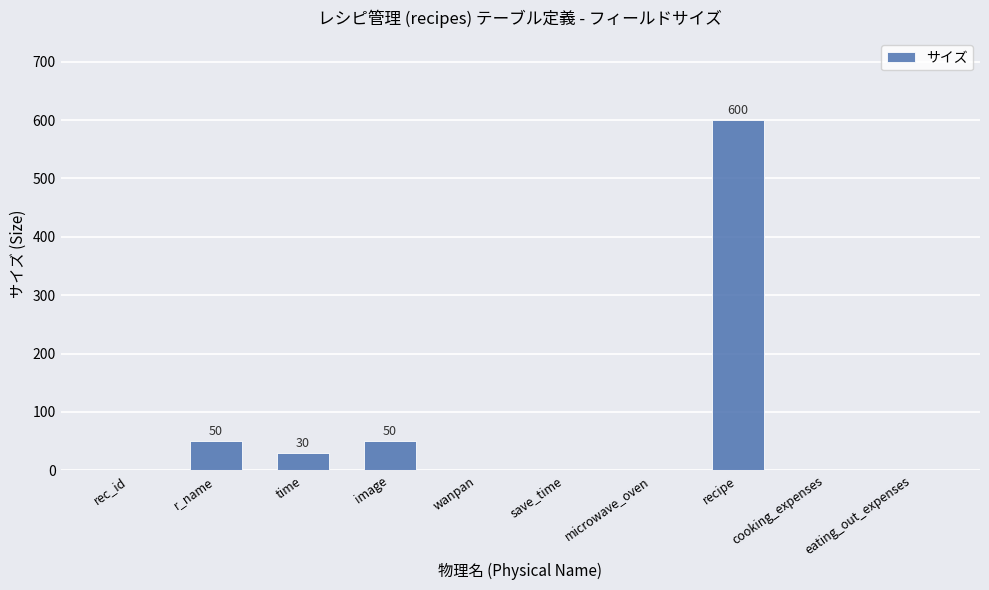

What is the change in value from rec_id to r_name?

+50